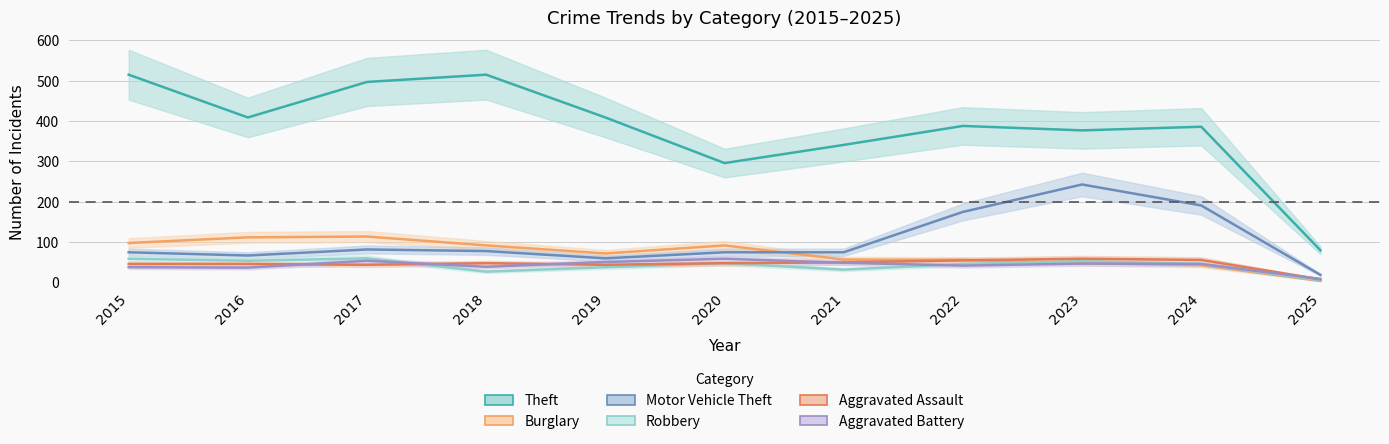

Does the chart display data point markers on the line(s)?

No